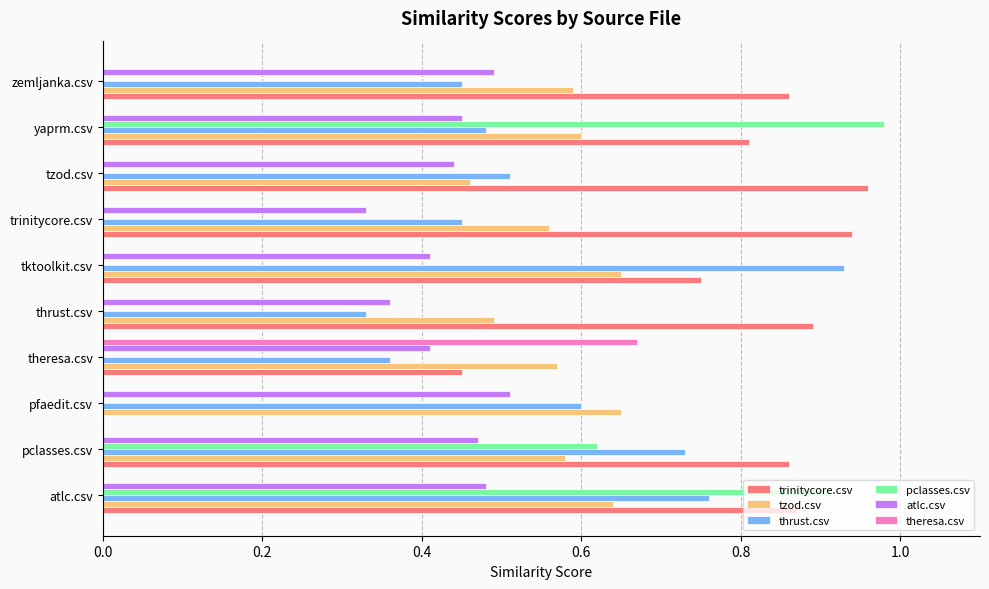

Is it true that theresa.csv equals 0.3 at pclasses.csv?

False